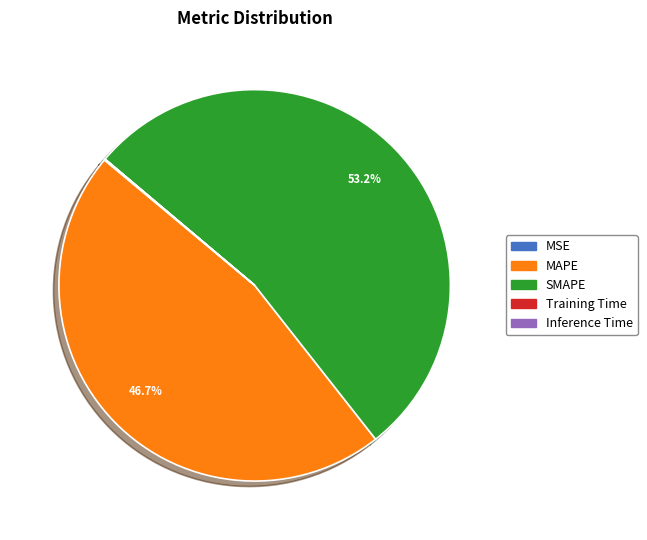

What portion of the pie excludes SMAPE?

46.8%